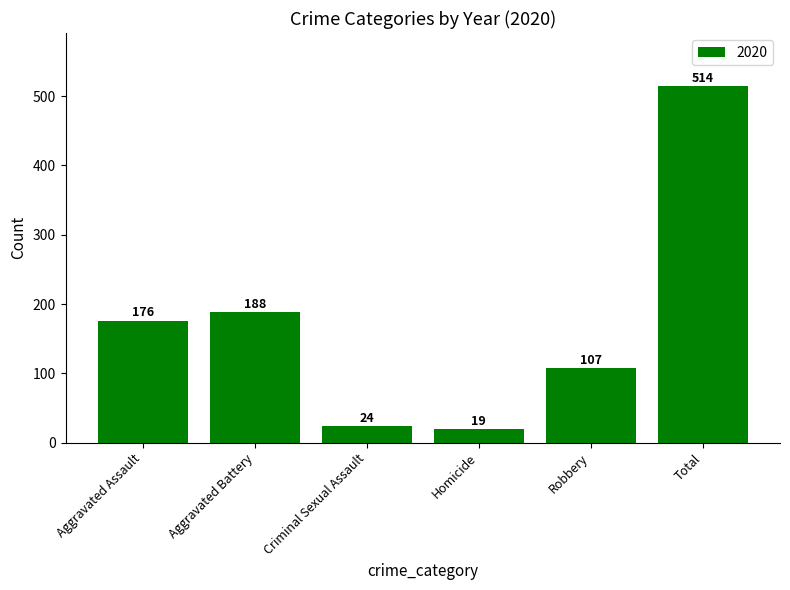

What is the change in value from Aggravated Assault to Aggravated Battery?

+12